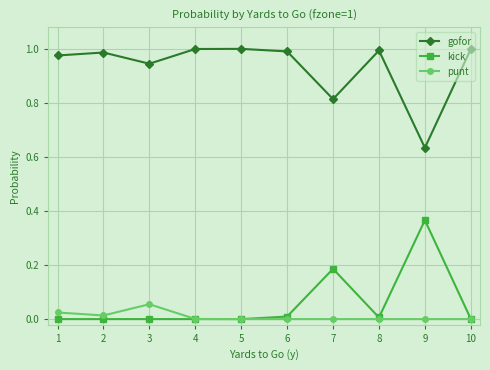

Is the value of kick at 8 greater than the value of gofor at 9?

No